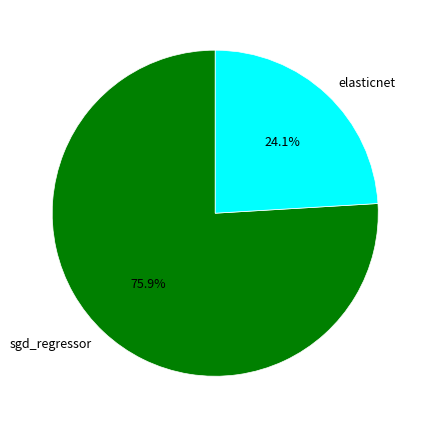

Which slice represents more than half of the pie?

sgd_regressor